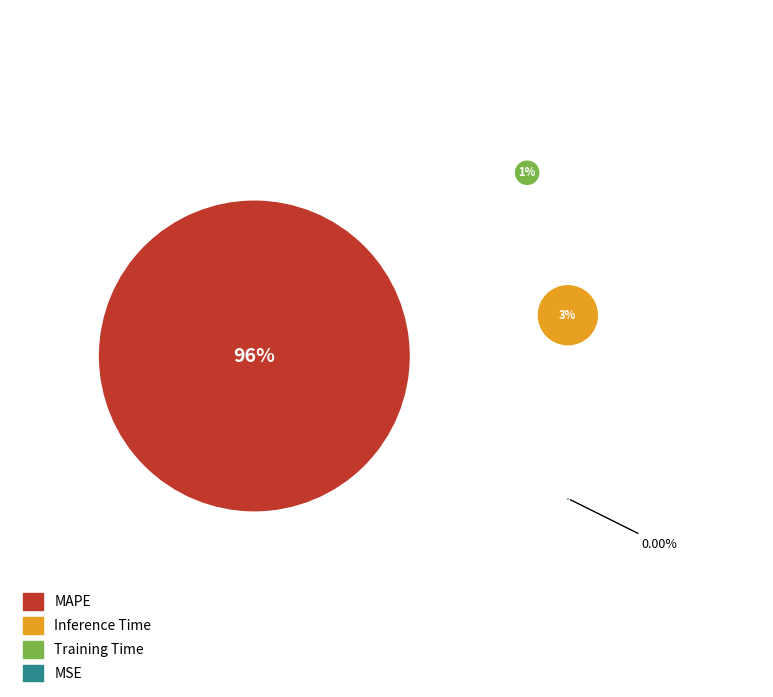

Do Inference Time and MSE together represent more than half of the pie?

No